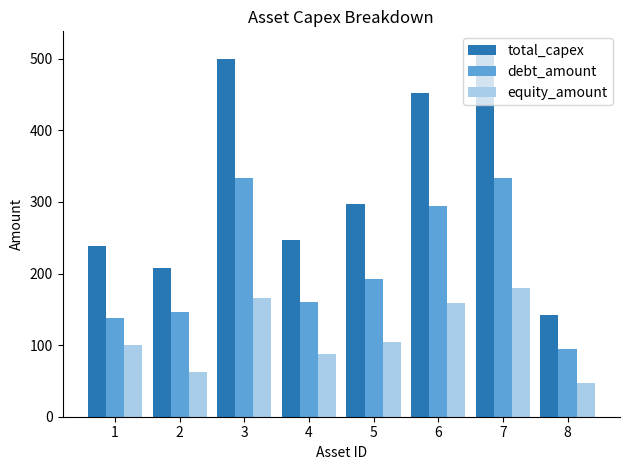

How many data points in total_capex are above 296?

4